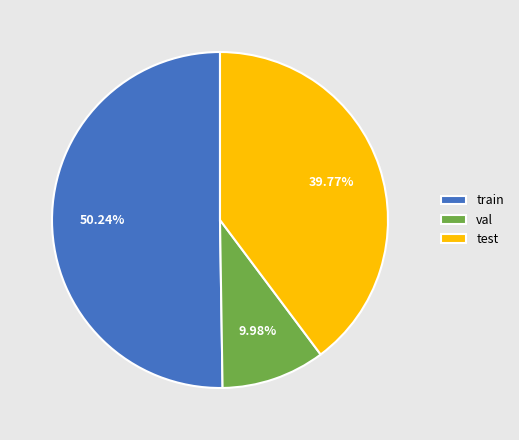

Rank the categories by value from lowest to highest.

val, test, train